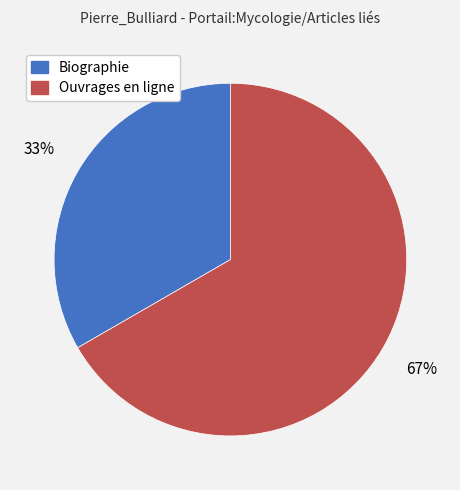

Which category has the biggest portion of the pie?

Ouvrages en ligne